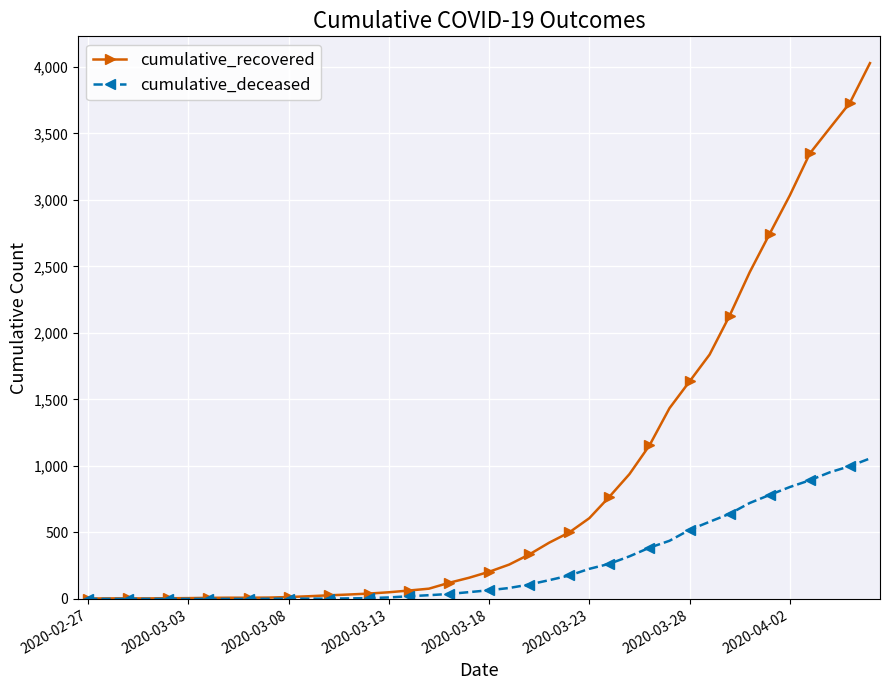

Which series has the widest spread of values?

cumulative_recovered